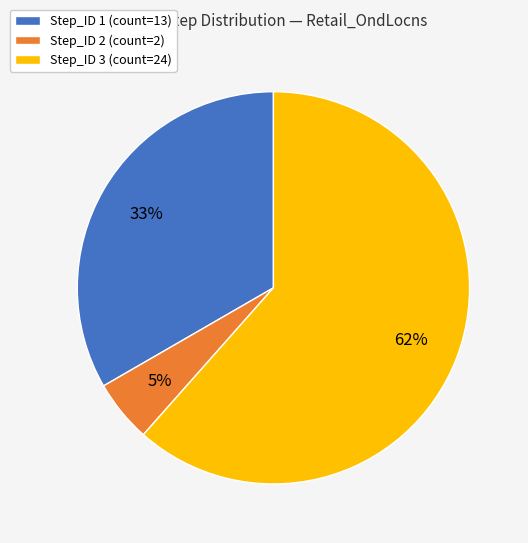

Combined, do Step_ID 2 and Step_ID 1 account for over 50%?

No